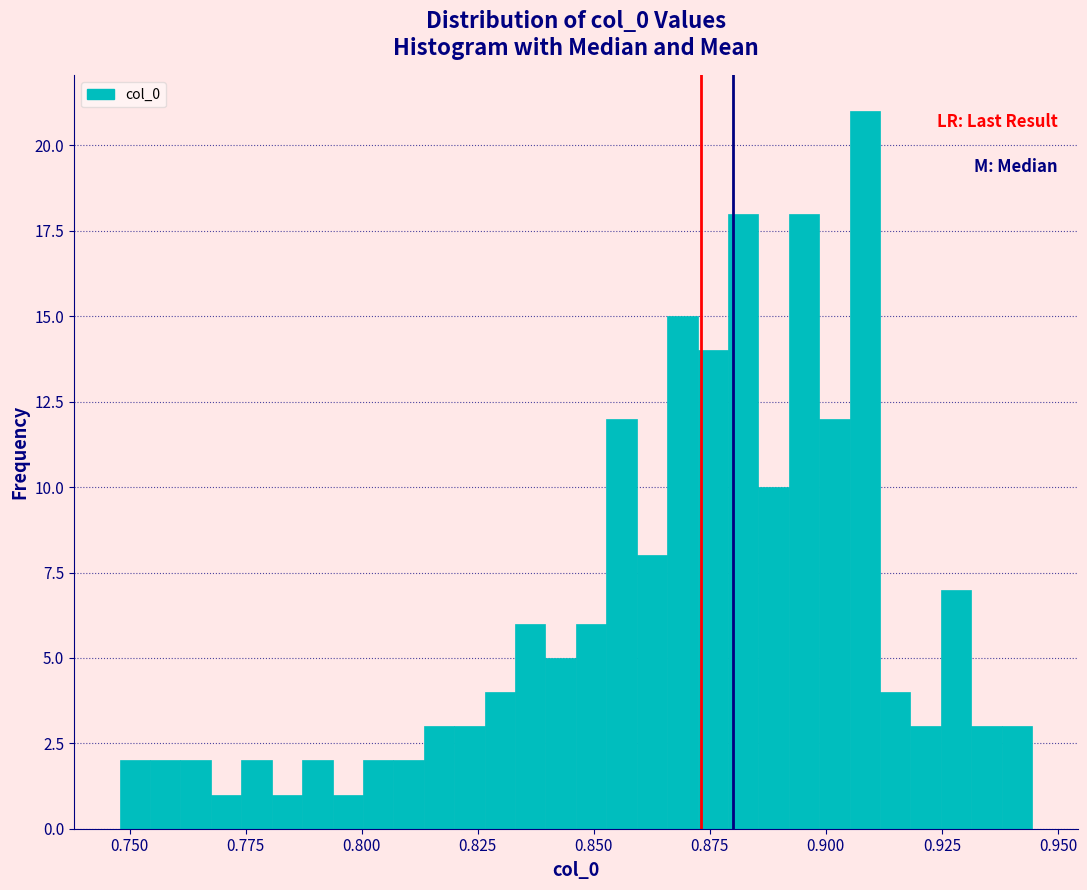

Around what value on the x-axis is the tallest bar? Give the approximate position of its centre, as read against the axis.

0.910